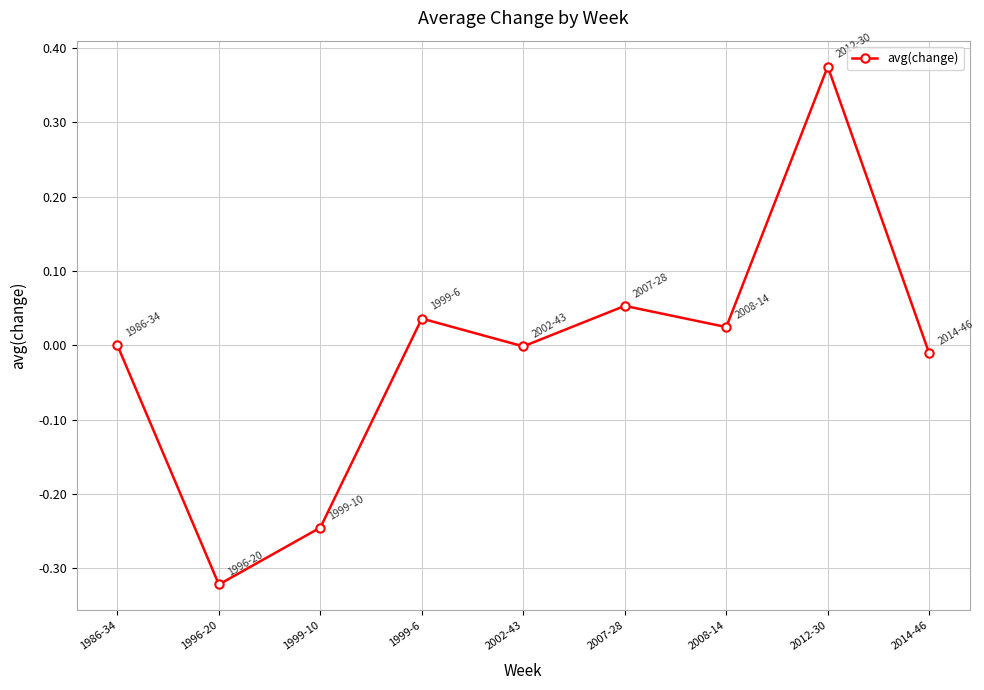

How many categories are shown in the chart?

9